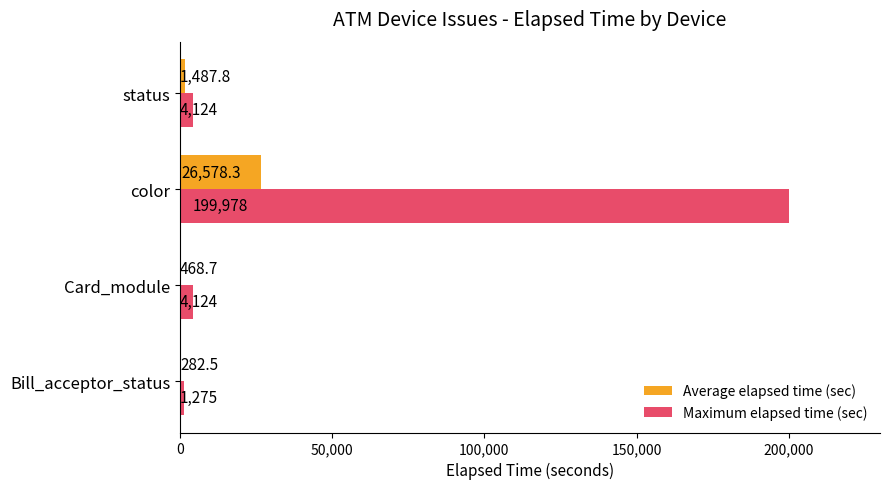

What is the sum of all Maximum elapsed time (sec) values?

209501.0